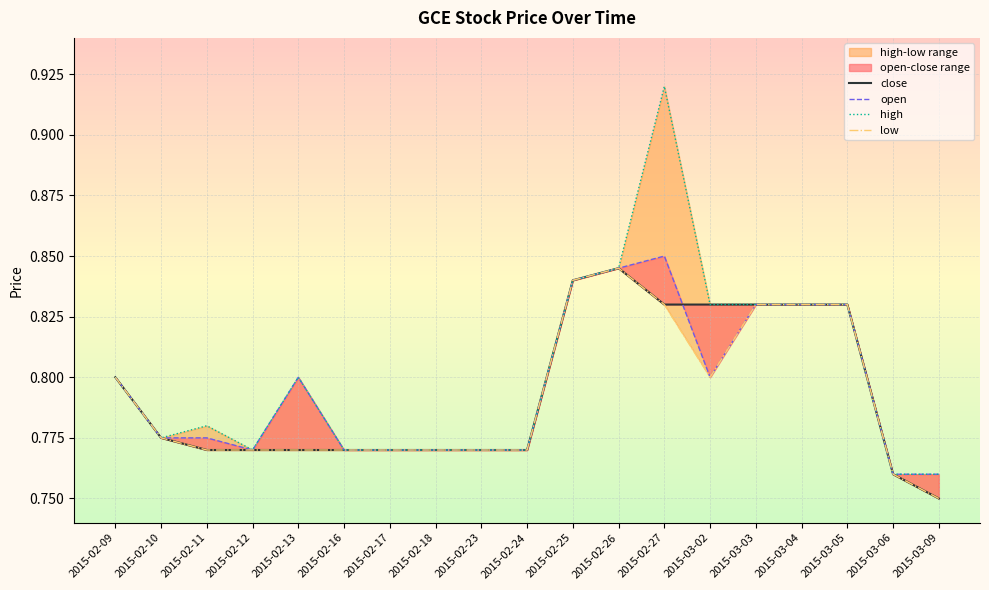

Which series changed the most between 2015-02-18 and 2015-02-27?

high